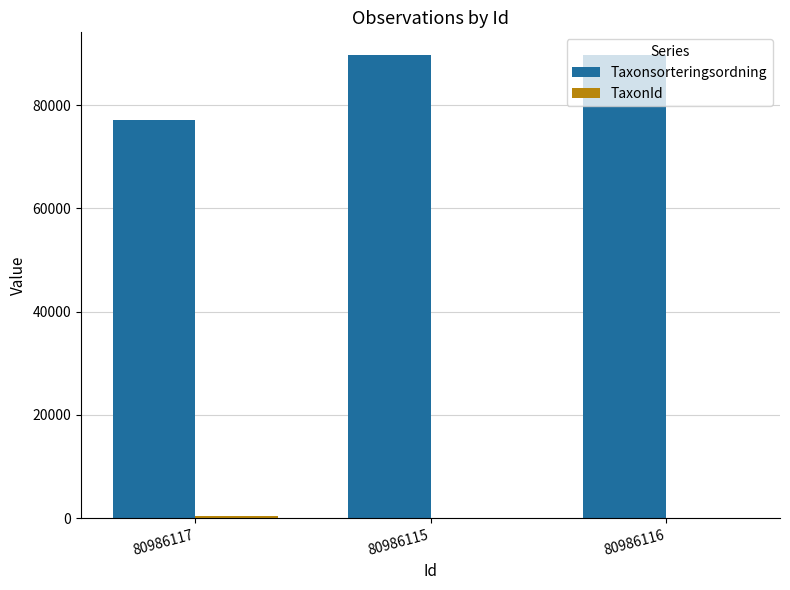

What is the maximum value shown in the chart?

89633